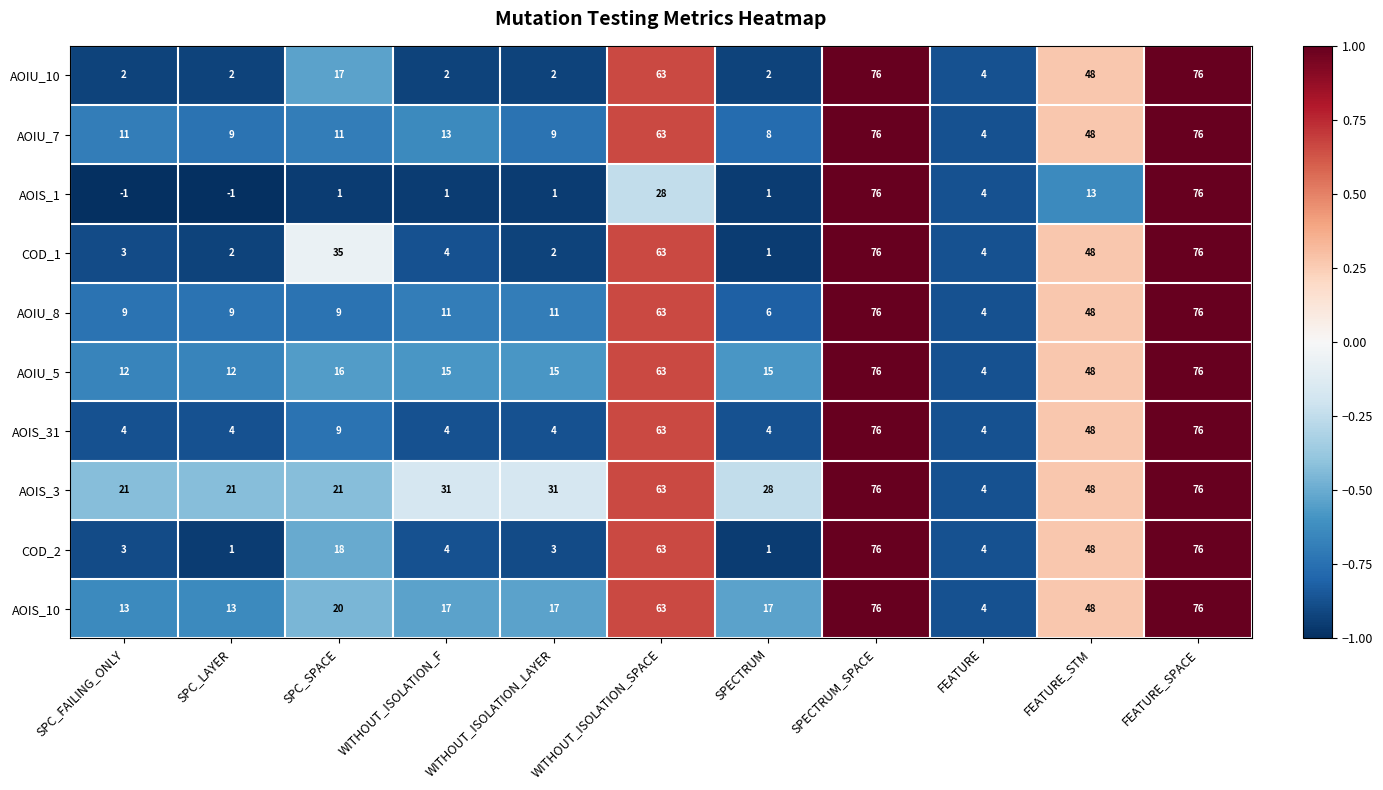

What is the sum of the AOIU_8 values at WITHOUT_ISOLATION_LAYER and FEATURE?

15